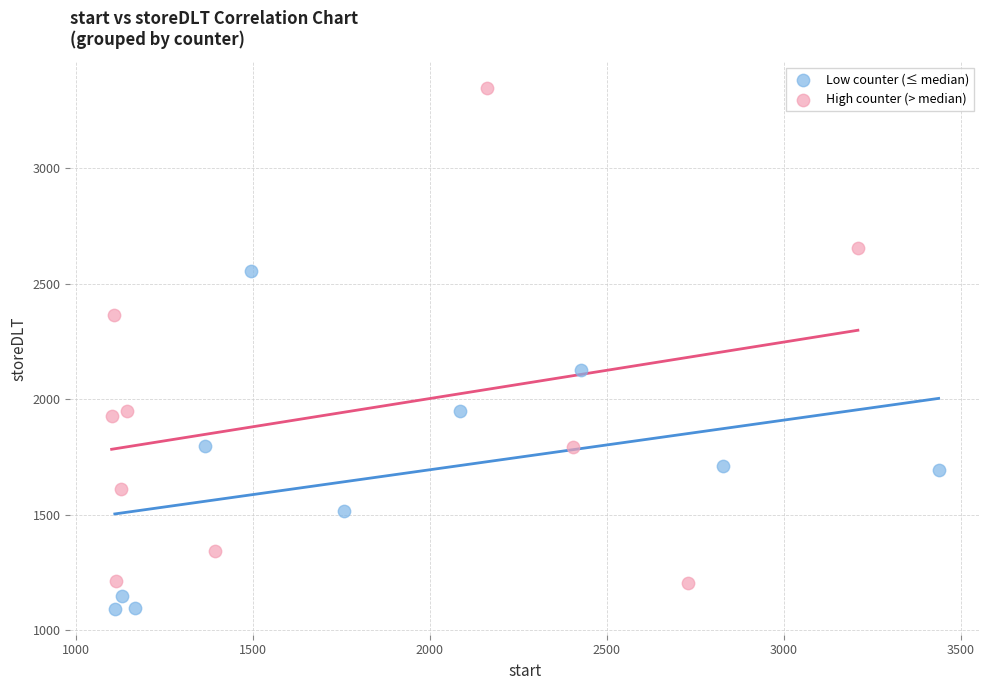

What are all the series names shown in the legend?

Low counter (≤ median), High counter (> median)